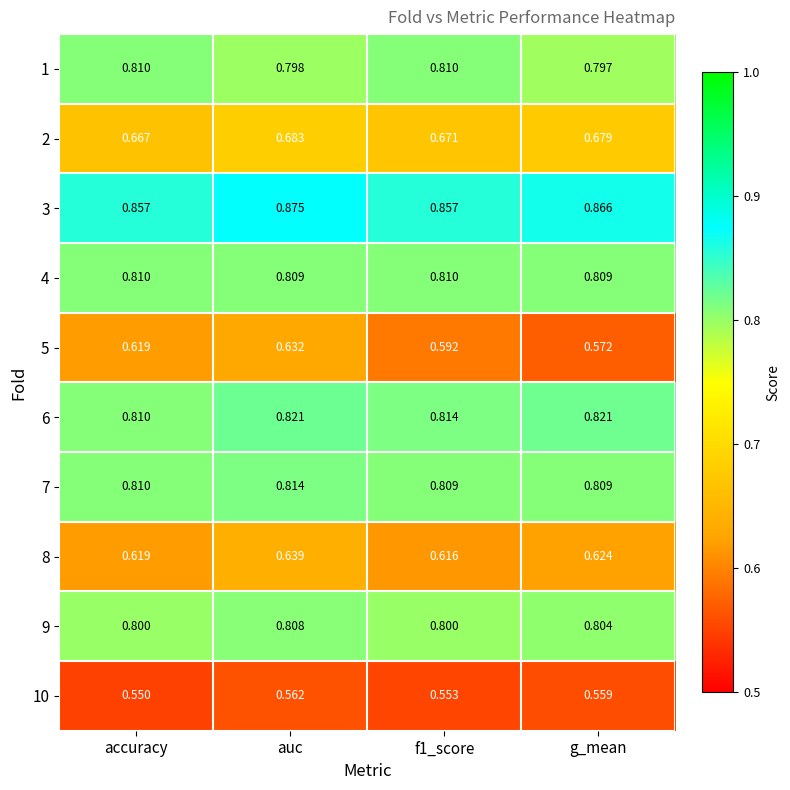

Where is 2 nearest to the value 0?

accuracy